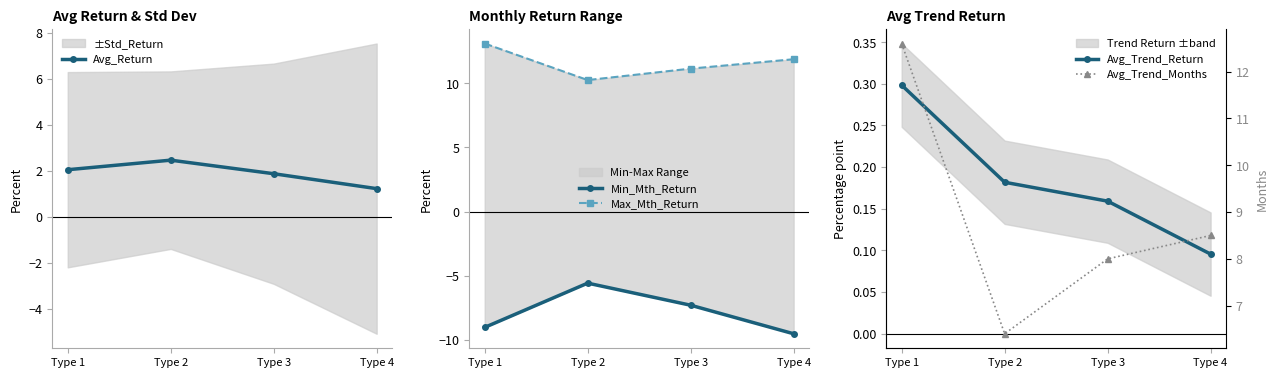

Reading left to right, list all the values displayed in this chart.

Avg_Return: Type 1=2.0	Type 2=2.5	Type 3=1.9	Type 4=1.2
Min_Mth_Return: Type 1=-9.0	Type 2=-5.6	Type 3=-7.3	Type 4=-9.5
Max_Mth_Return: Type 1=13.1	Type 2=10.2	Type 3=11.1	Type 4=11.9
Avg_Trend_Return: Type 1=0.3	Type 2=0.2	Type 3=0.2	Type 4=0.1
Avg_Trend_Months: Type 1=12.6	Type 2=6.4	Type 3=8.0	Type 4=8.5